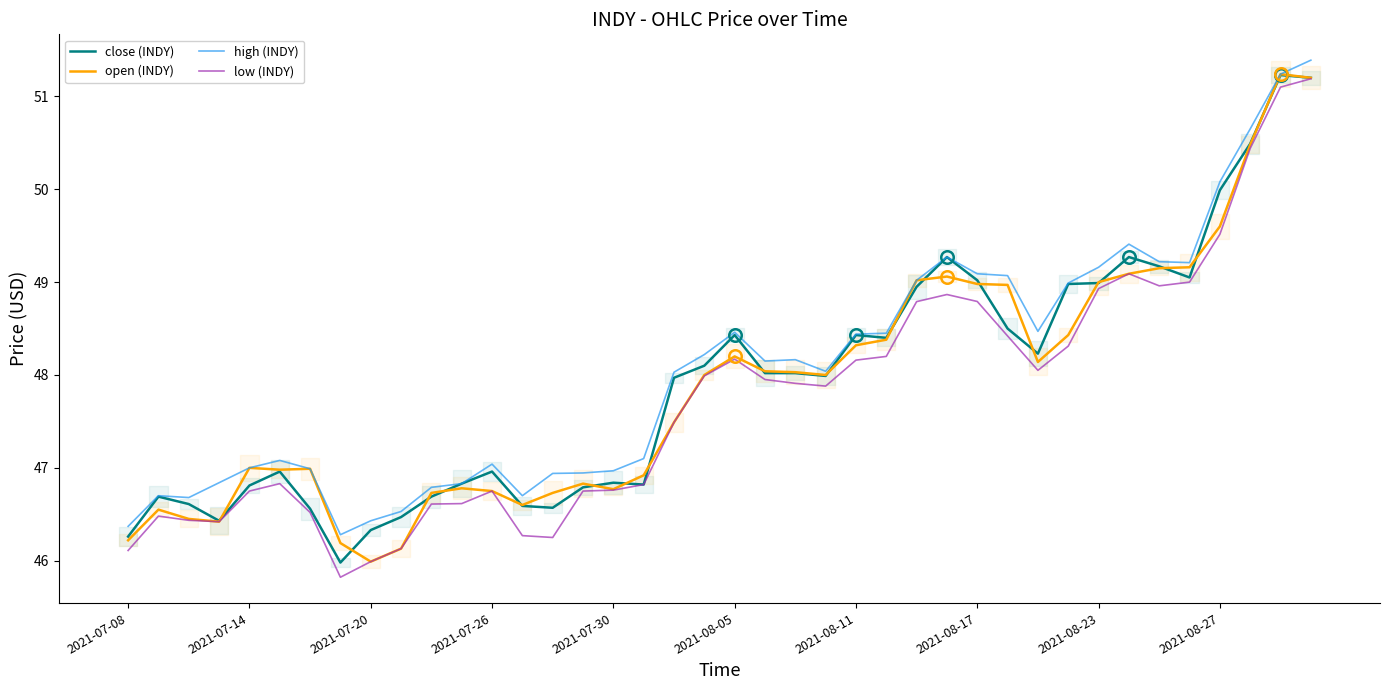

In open (INDY), how many points are higher than both neighbors (excluding endpoints)?

8